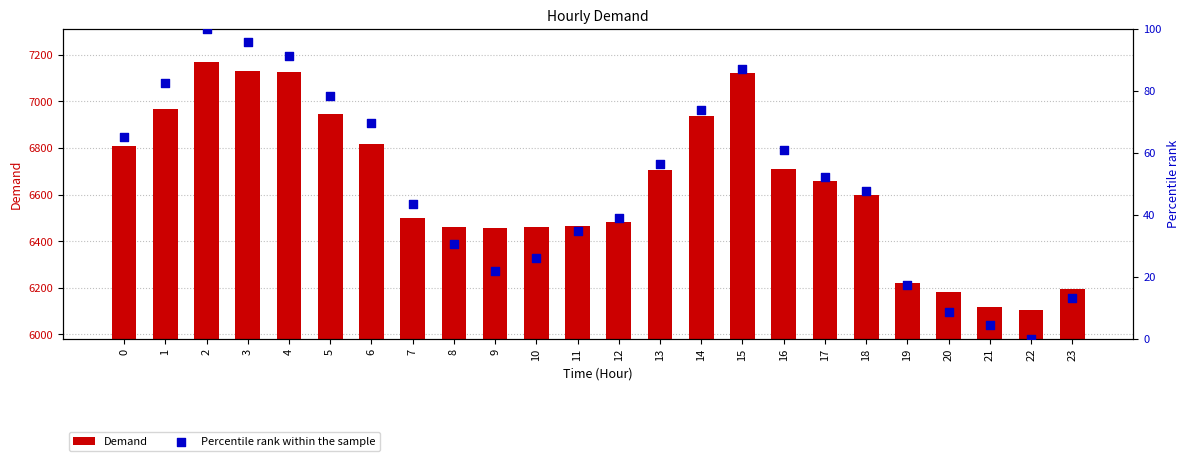

Which series reaches the minimum Y coordinate?

Percentile rank within the sample